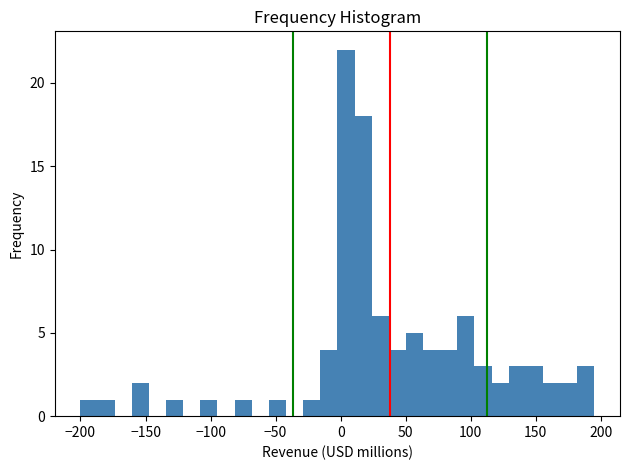

Read against the x-axis, roughly where is the centre of the tallest bar?

5